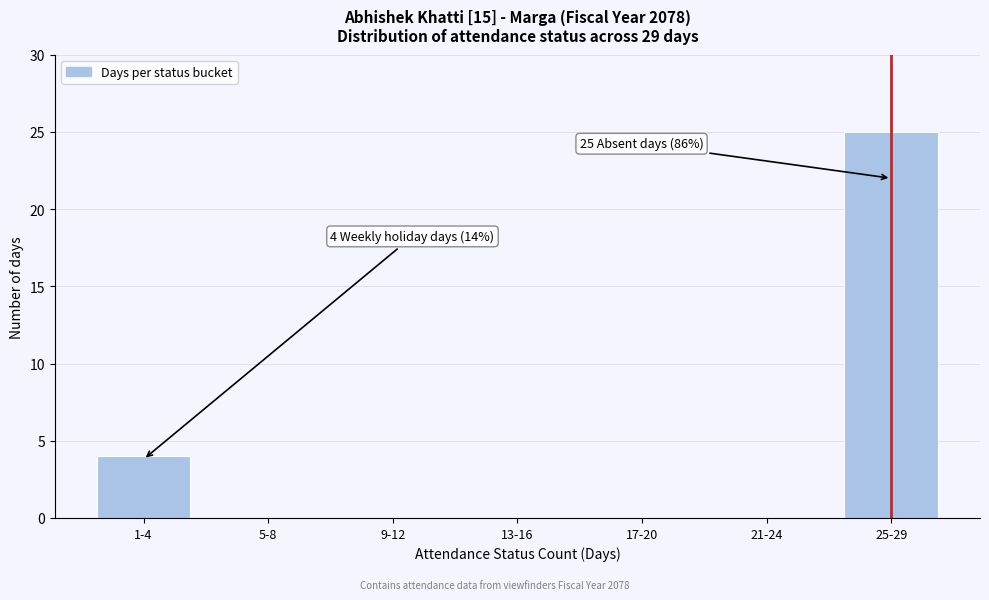

Reading right to left, transcribe all the data shown in this chart.

25-29=25	21-24=0	17-20=0	13-16=0	9-12=0	5-8=0	1-4=4